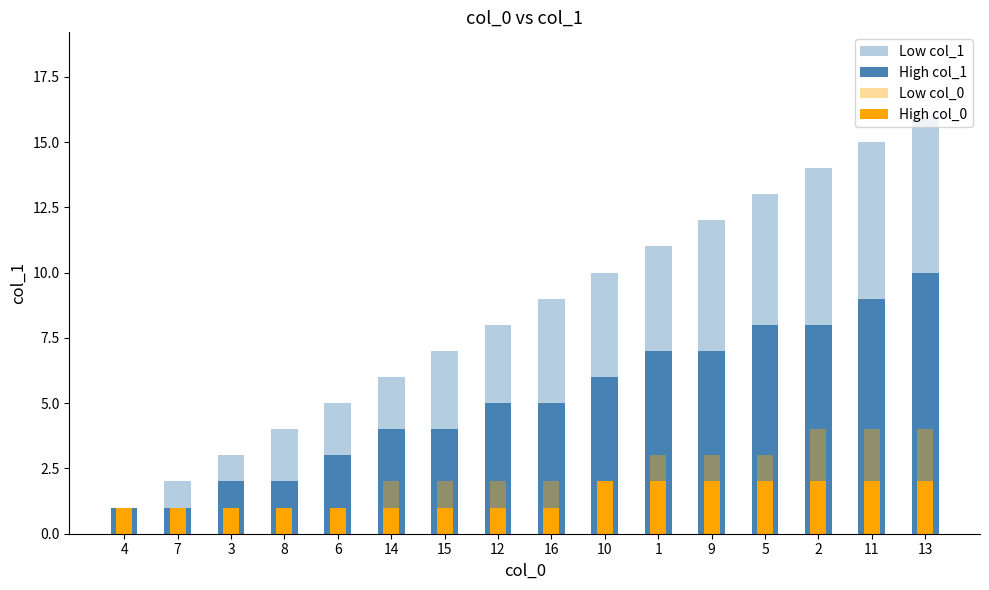

What is the difference between the highest and lowest values at 2?

12